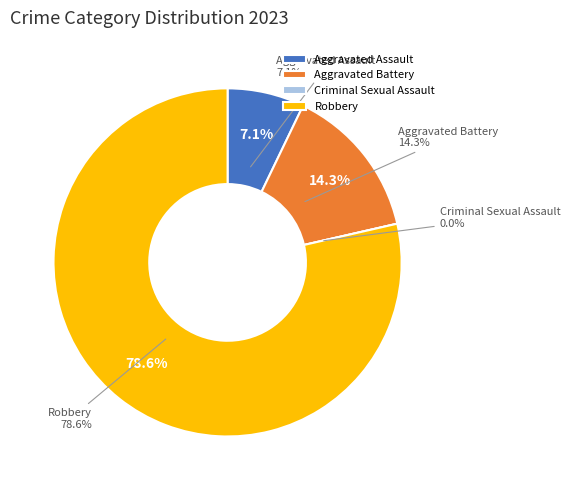

What is the total percentage of Criminal Sexual Assault and Aggravated Assault?

7.1%